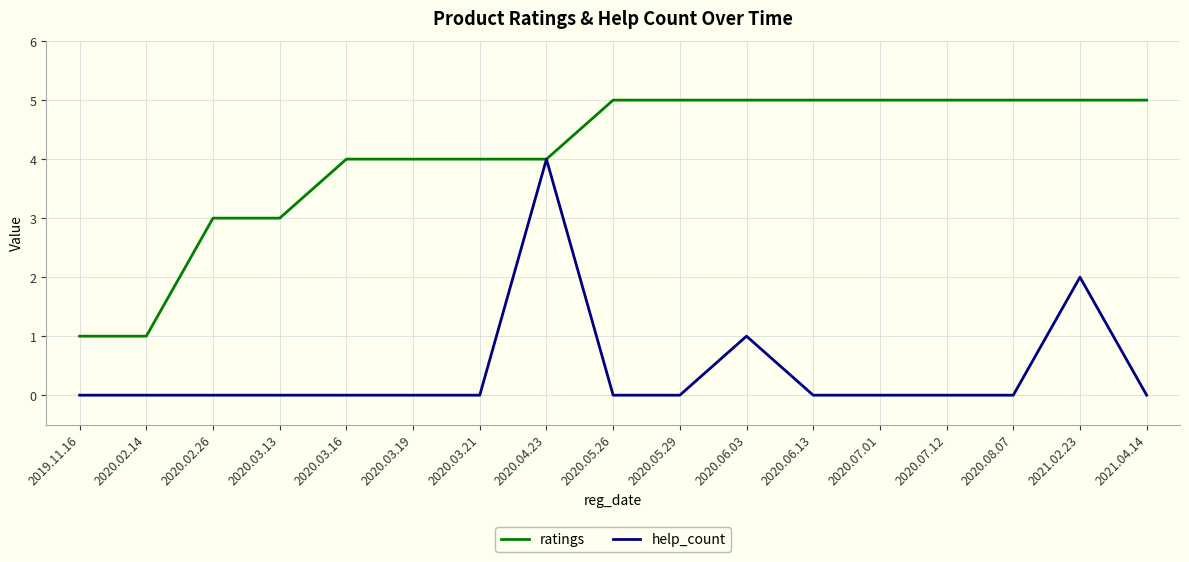

Rank the series by their maximum value, from lowest to highest.

help_count, ratings